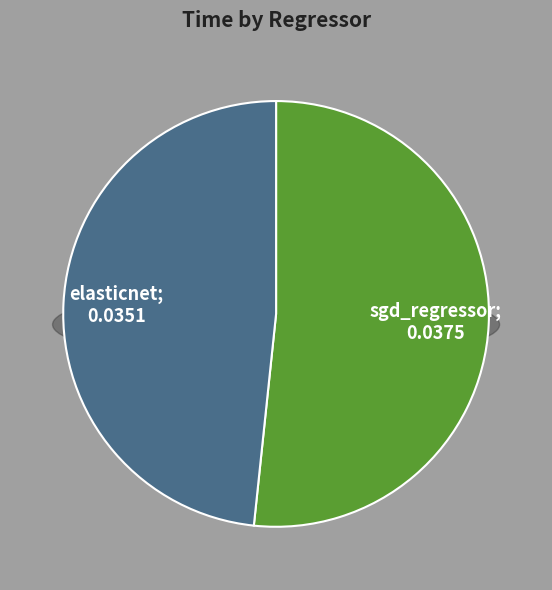

Which category has the biggest portion of the pie?

sgd_regressor